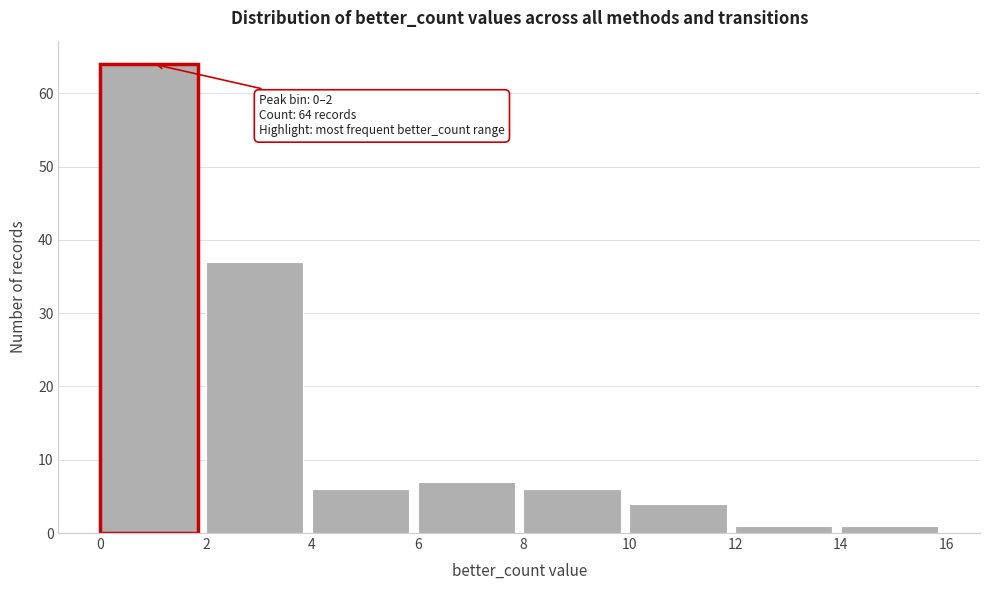

Which range on the x-axis has the tallest bar?

0 to 2